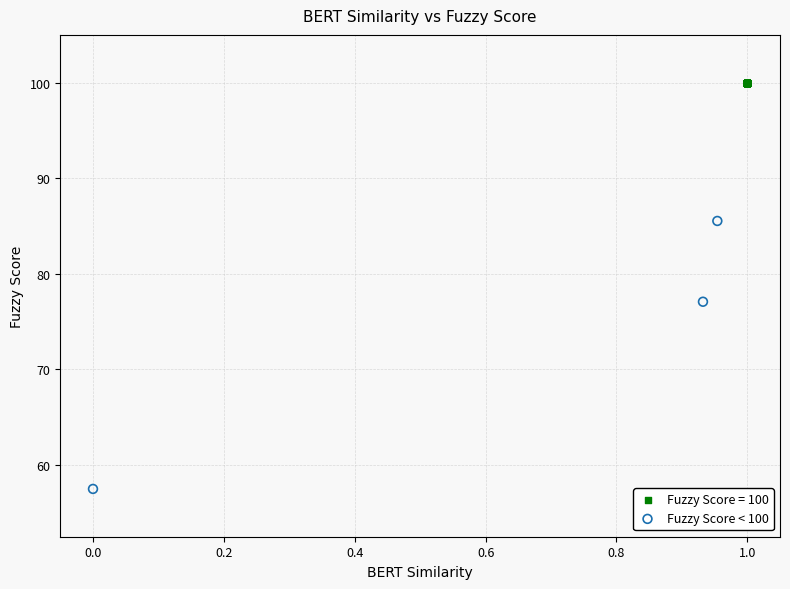

Which series reaches the minimum Y coordinate?

Fuzzy Score < 100